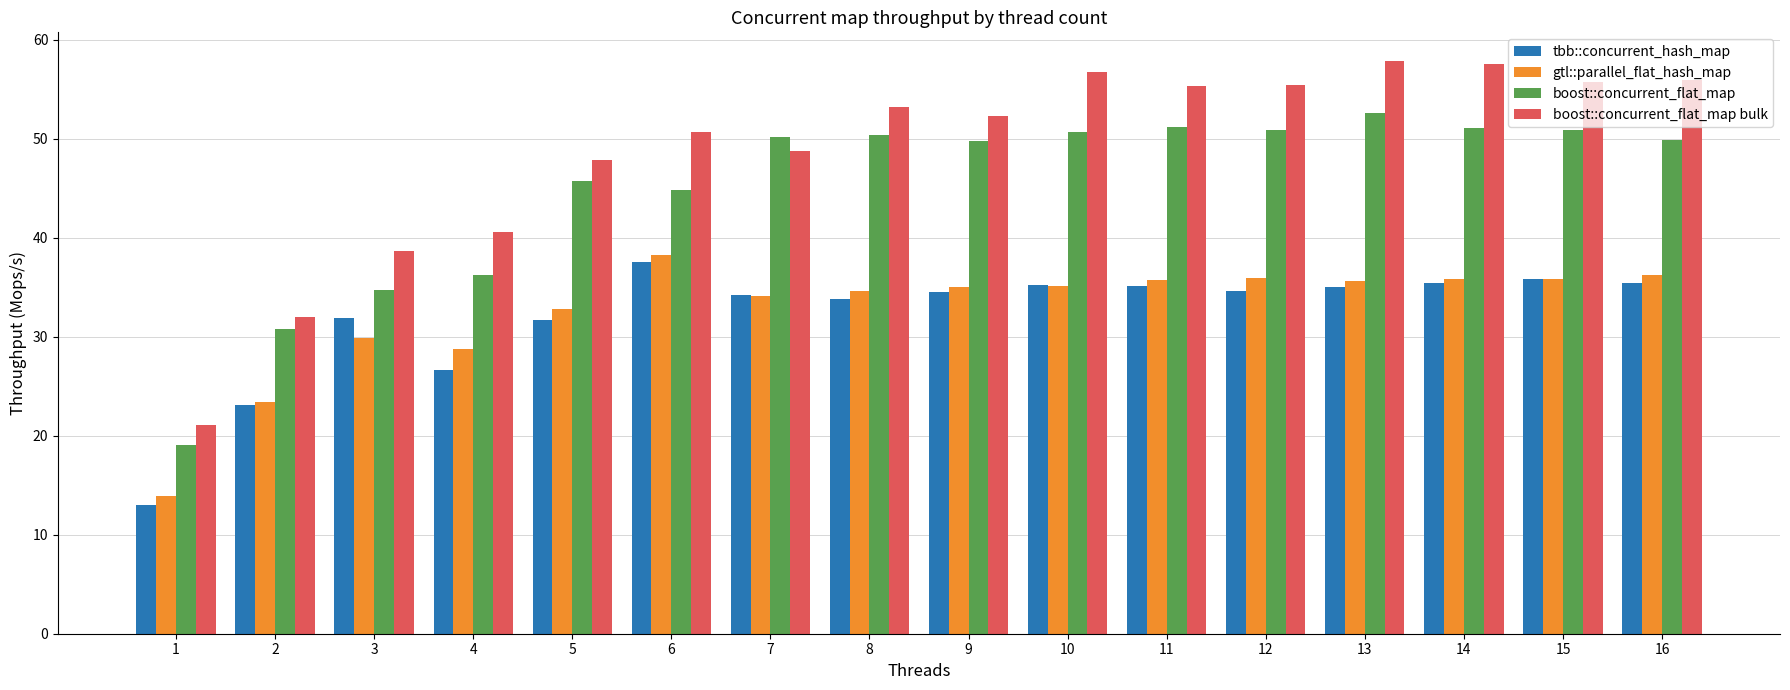

Is the value of boost::concurrent_flat_map at 3 greater than the value of tbb::concurrent_hash_map at 14?

No